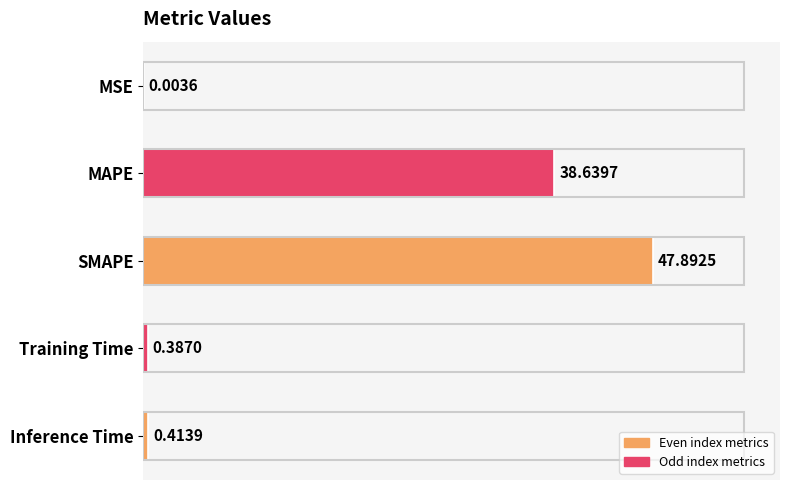

What is the sum of all values?

87.3